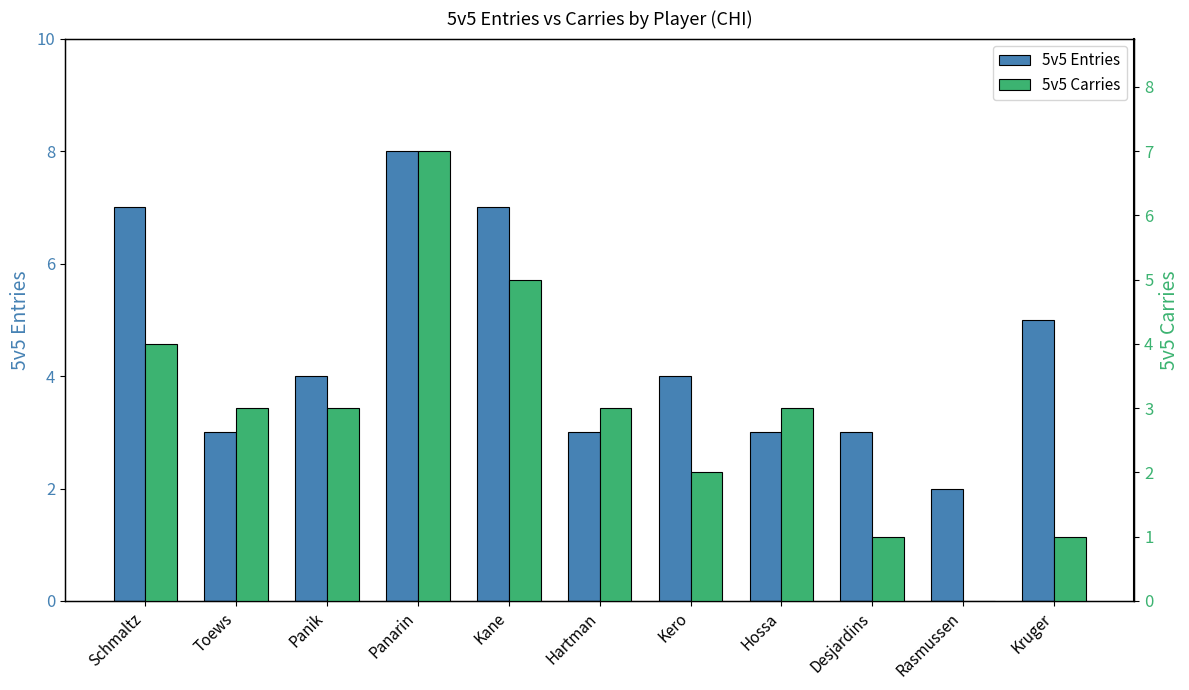

Where does the 5v5 Carries series first go above 3?

Schmaltz